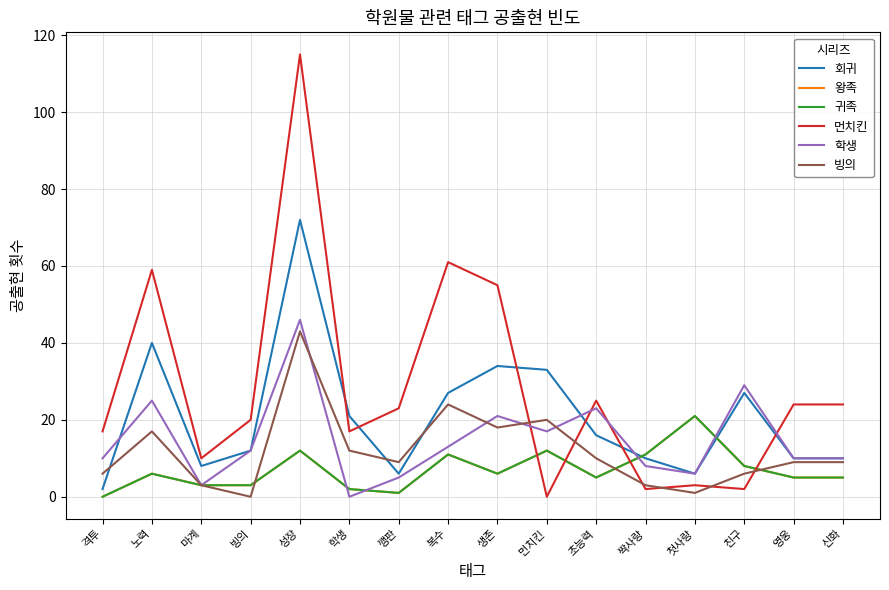

Does the chart have visible grid lines?

Yes